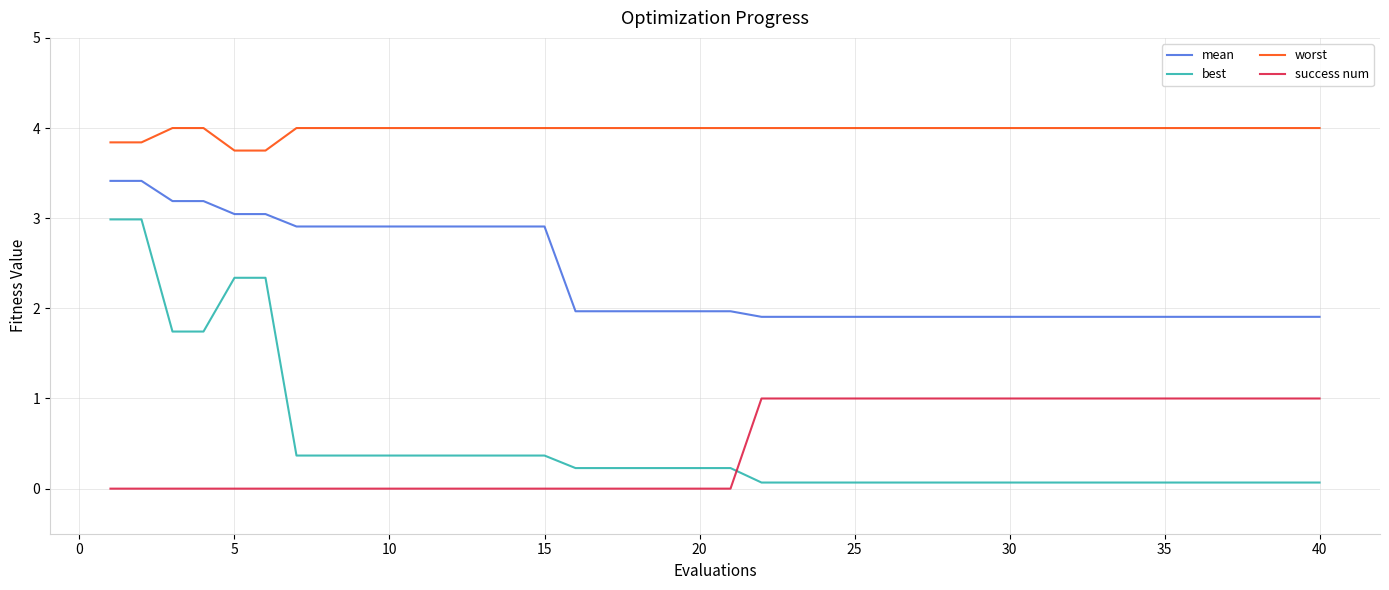

Which series has the largest total across all categories?

worst